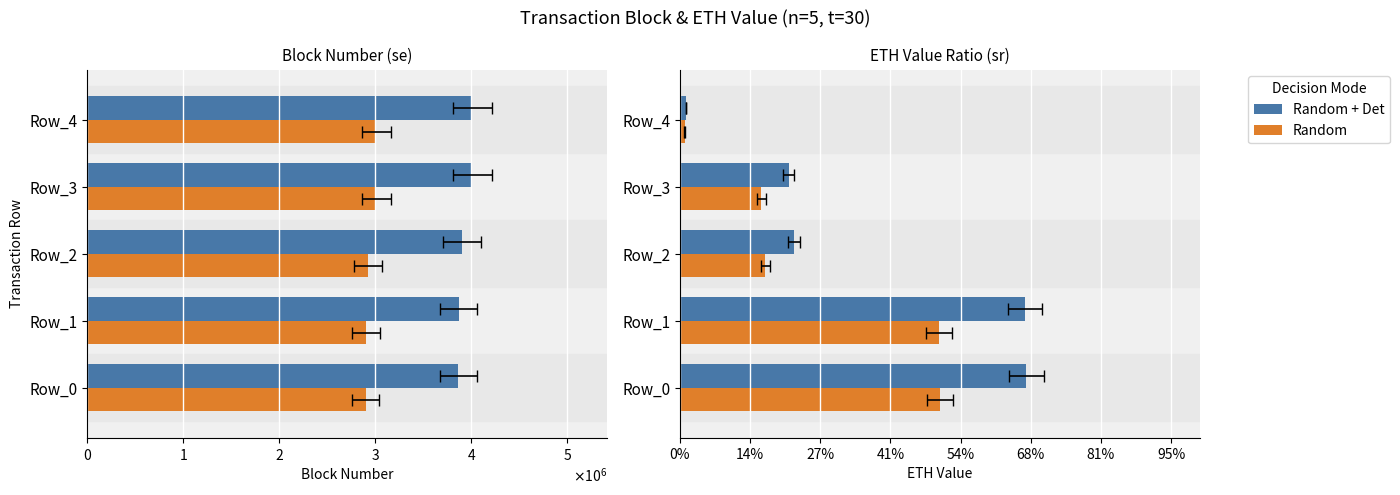

What is the difference between the Row (scaled) values at Row_1 and Row_2?

26544.8